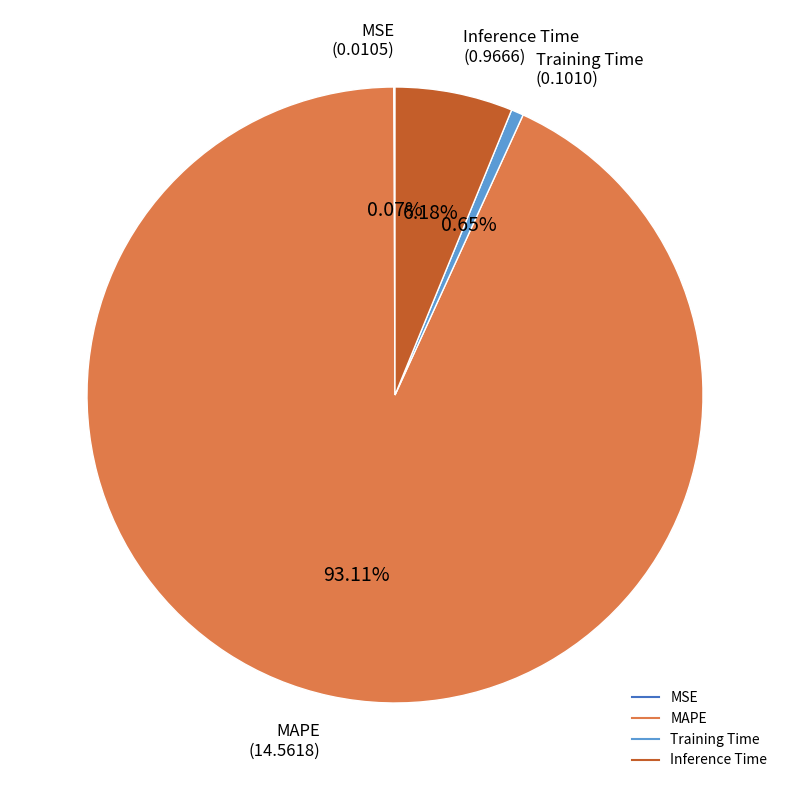

Do Inference Time and Training Time together represent more than half of the pie?

No